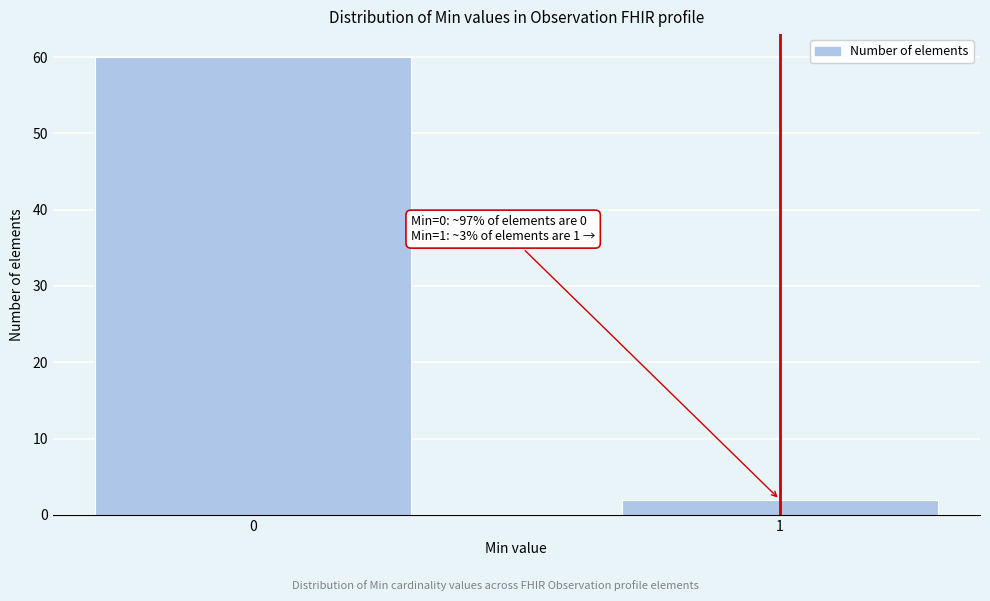

Reading left to right, extract all data points from this chart.

0=60	1=2